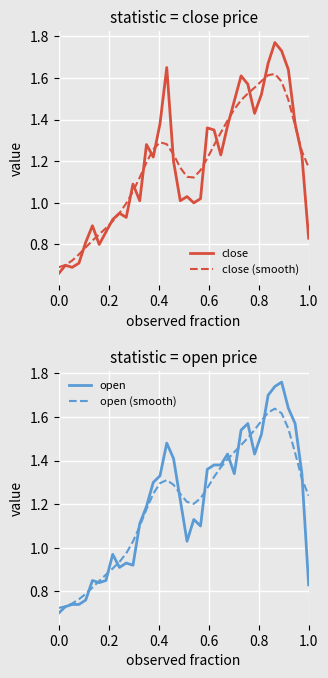

What is the difference between the maximum and minimum values in the open (smooth) series?

0.9